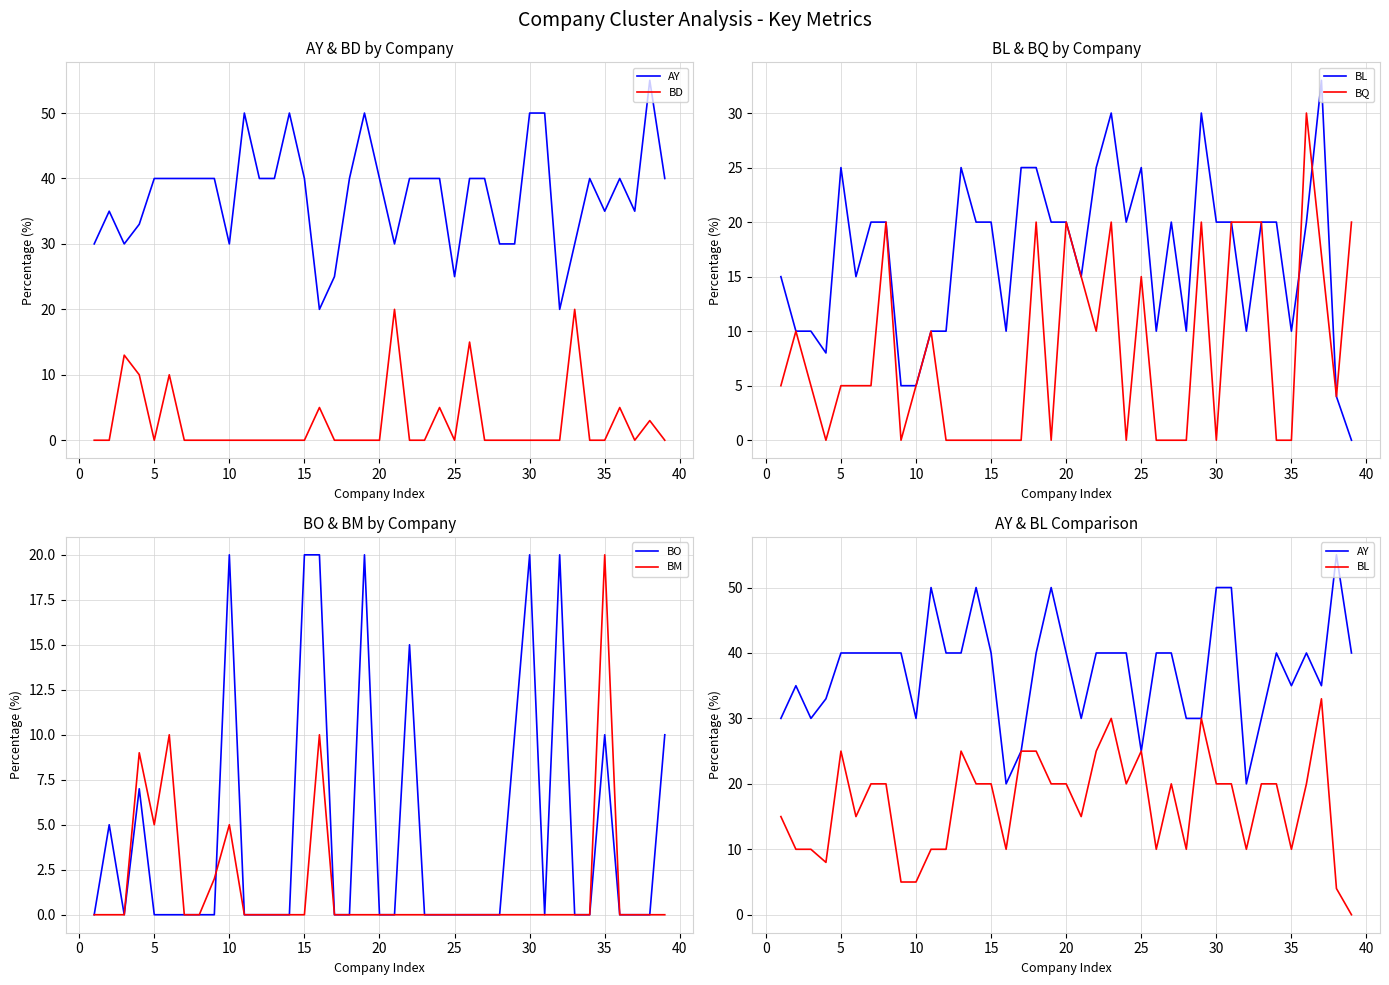

The value of BM at 5 is 5. True or false?

True